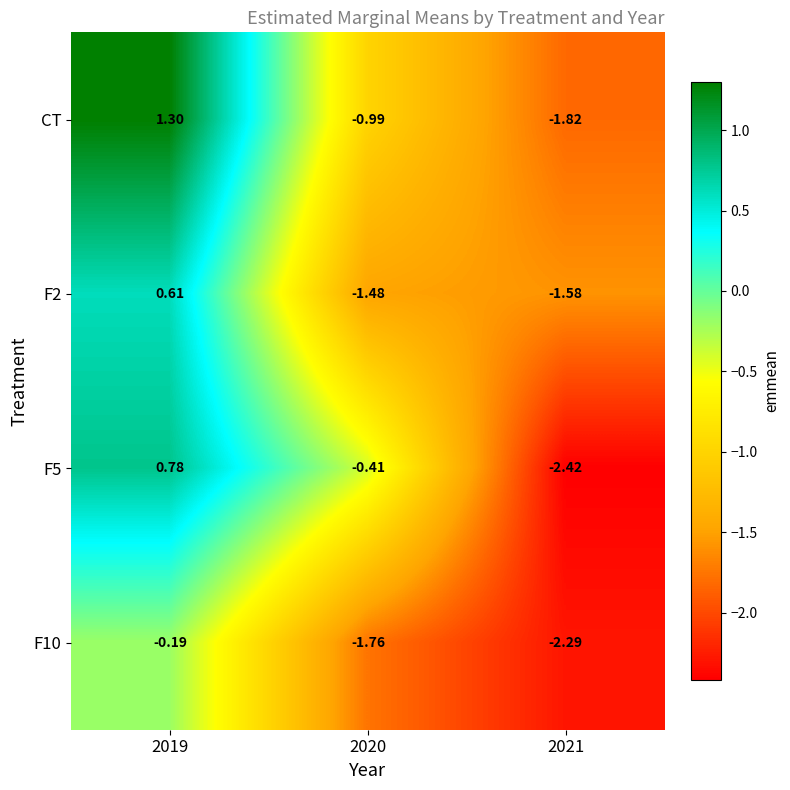

Which series changed the most between 2019 and 2020?

CT